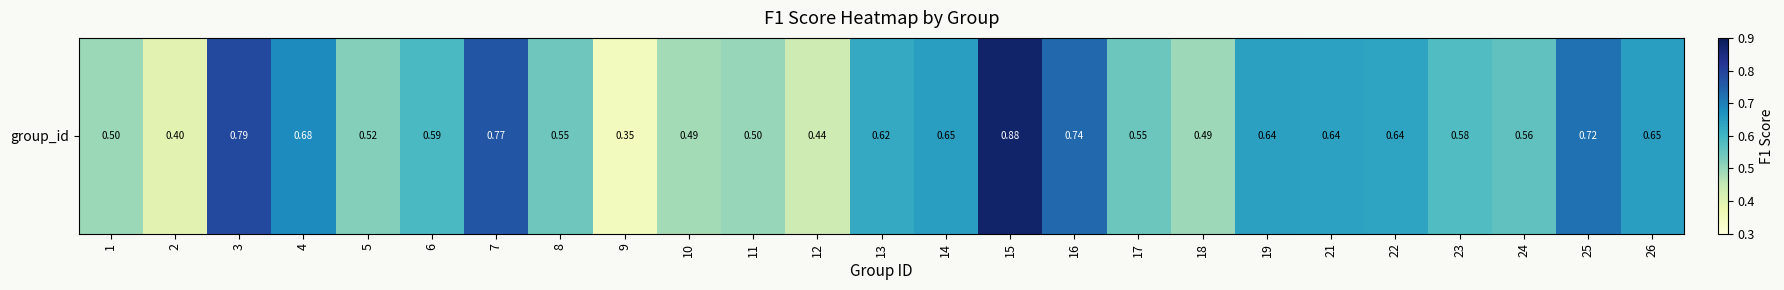

Which label corresponds to the largest value in the chart?

15